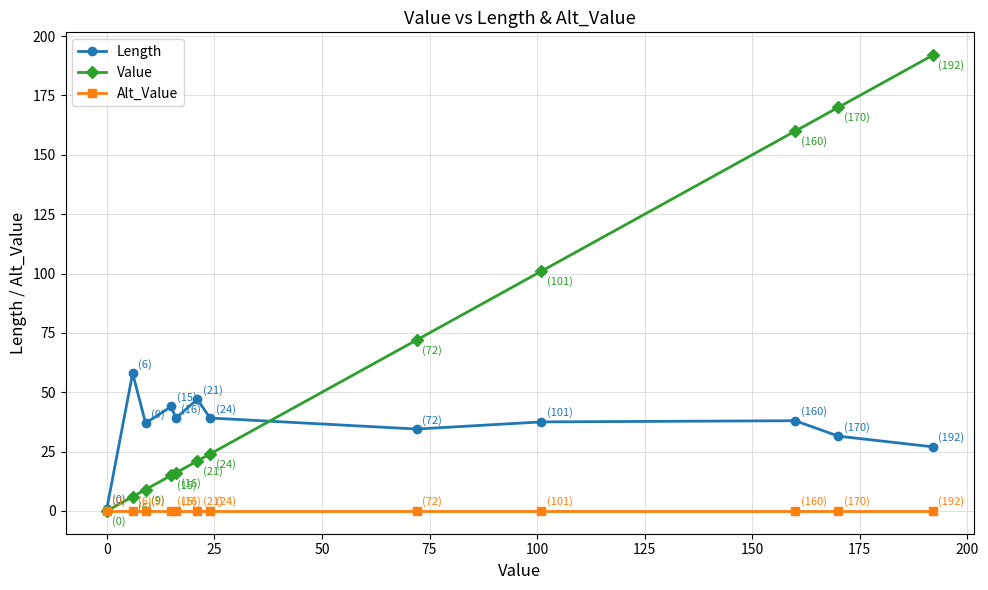

Does the chart display data point markers on the line(s)?

Yes